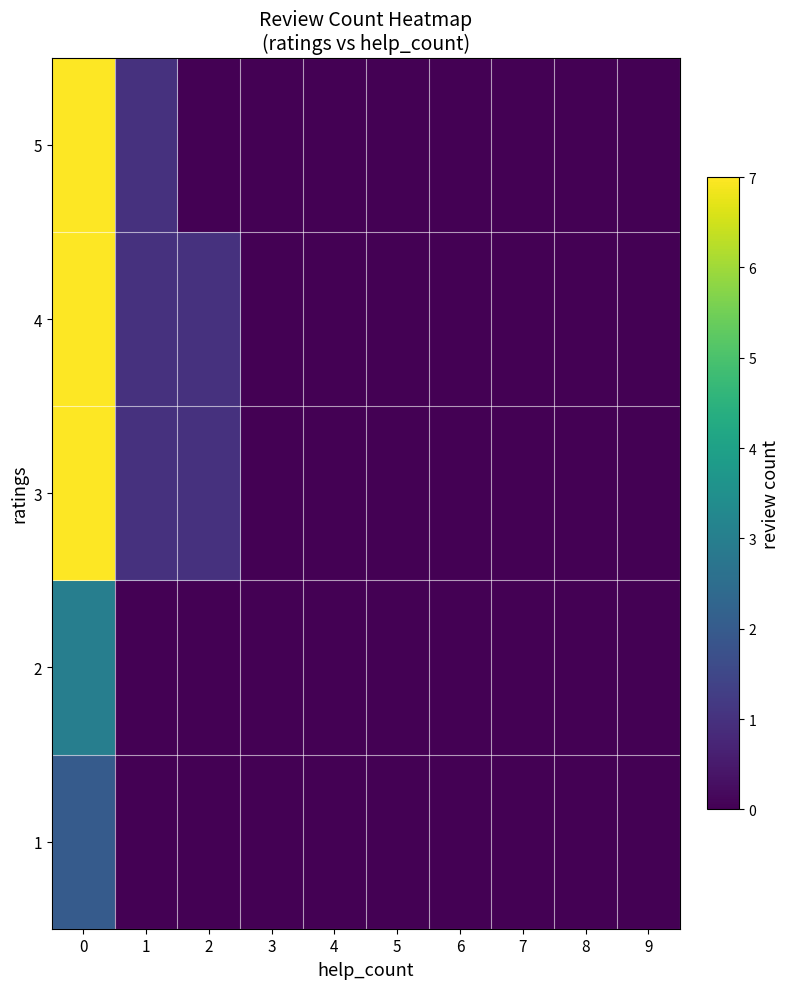

At 4, list the series in order from smallest to largest.

1, 2, 3, 4, 5